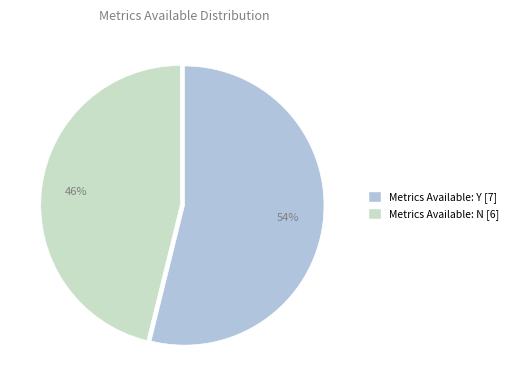

Does any single category account for the majority?

Yes